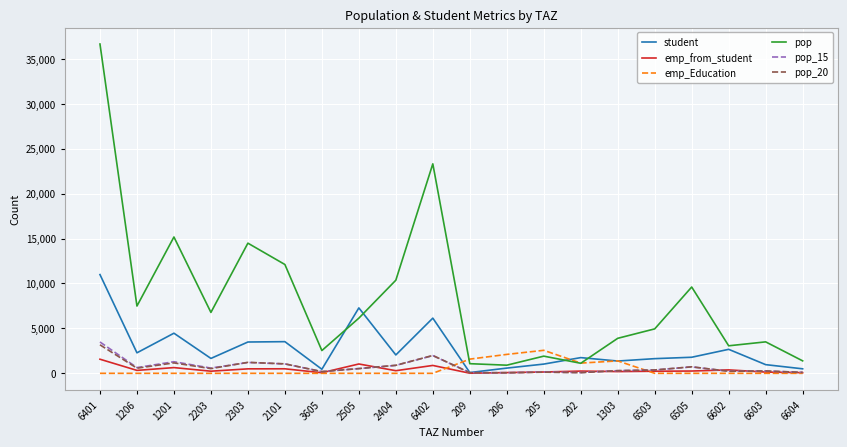

At which label is student closest to 5537?

6402